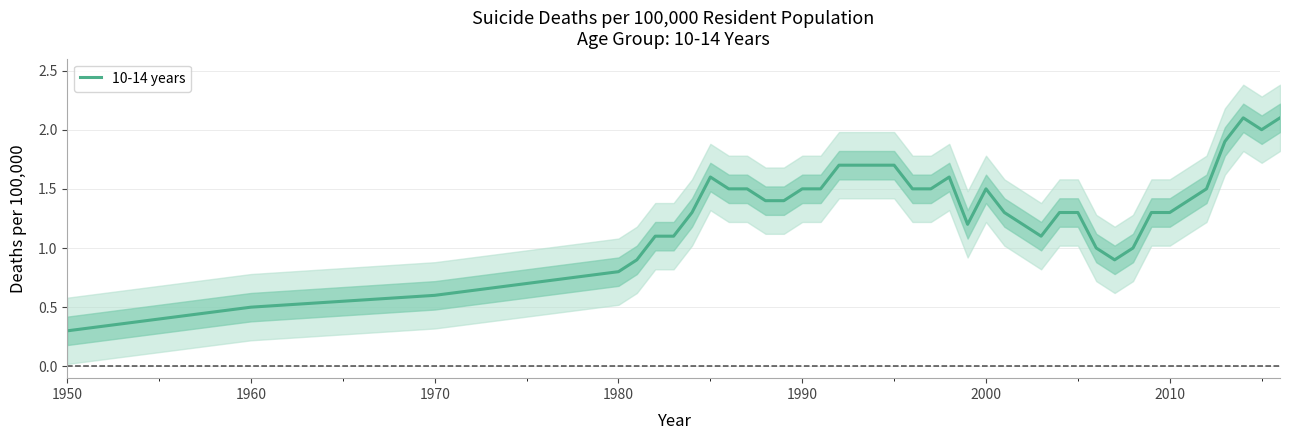

True or false: the data shows 0.8 at 2020.

False